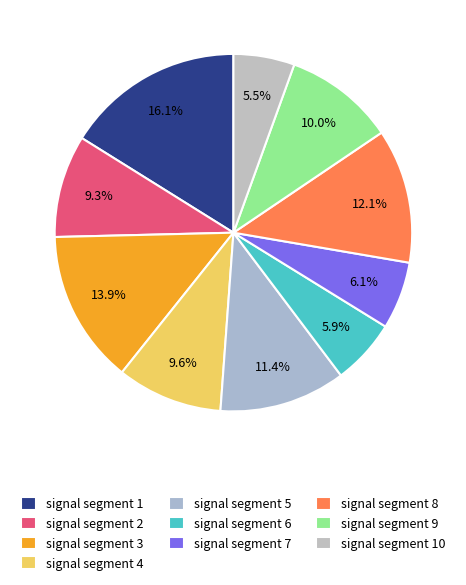

To the nearest percent, what is the average slice percentage?

10%